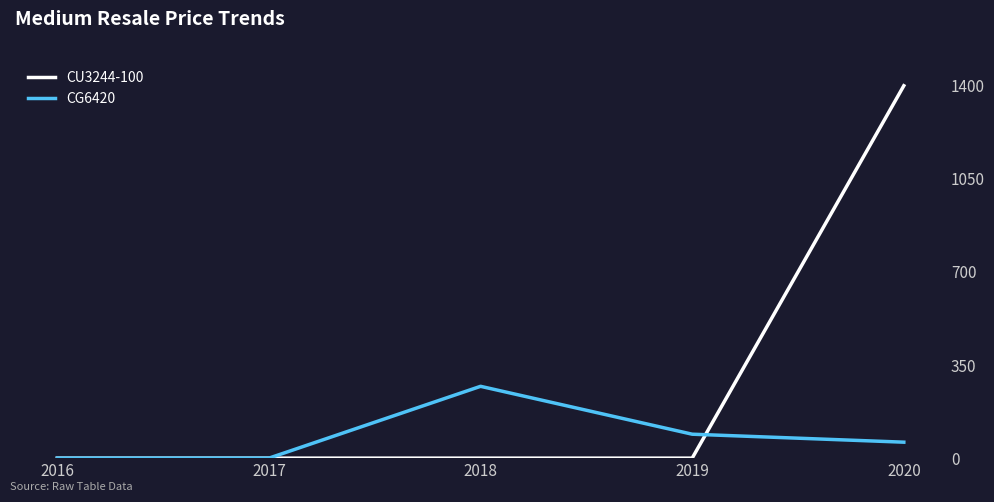

Which has a higher value, 2018 or 2020?

2020